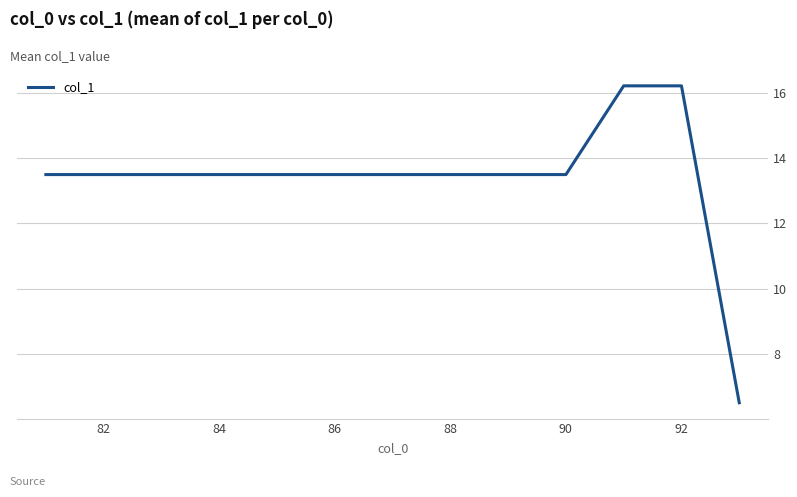

What is the maximum value shown in the chart?

16.2